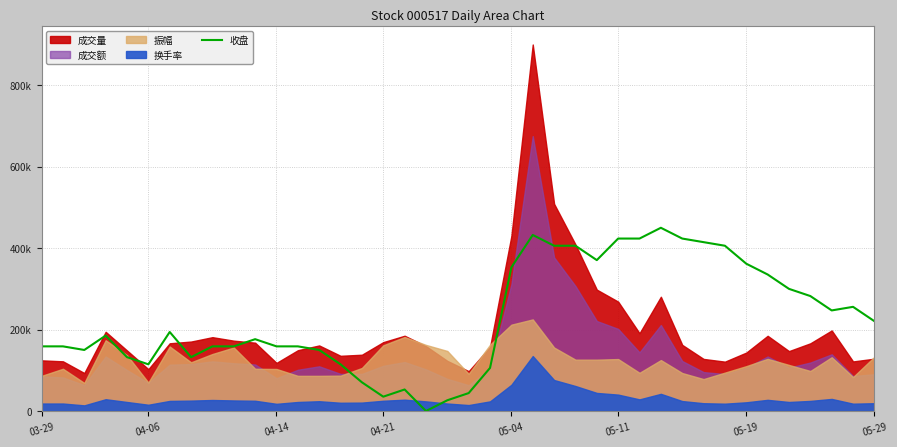

How many lines are shown in the chart?

1